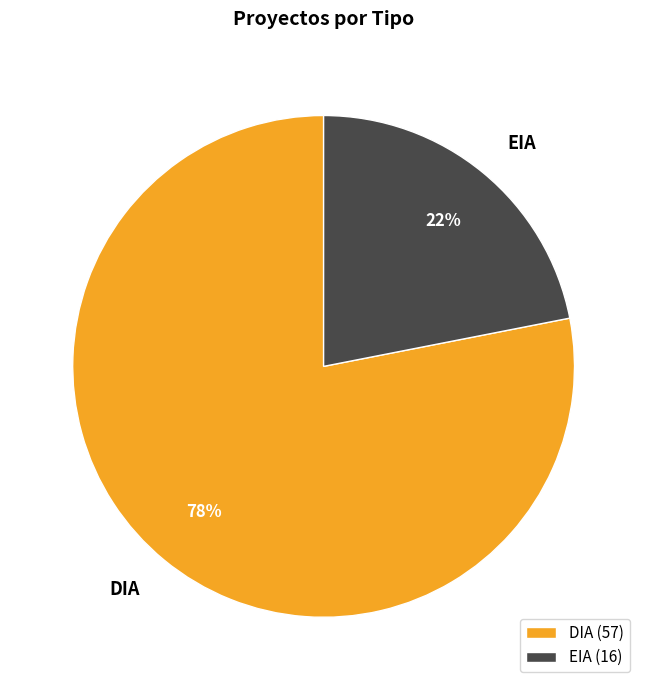

Which slice is the smallest?

EIA